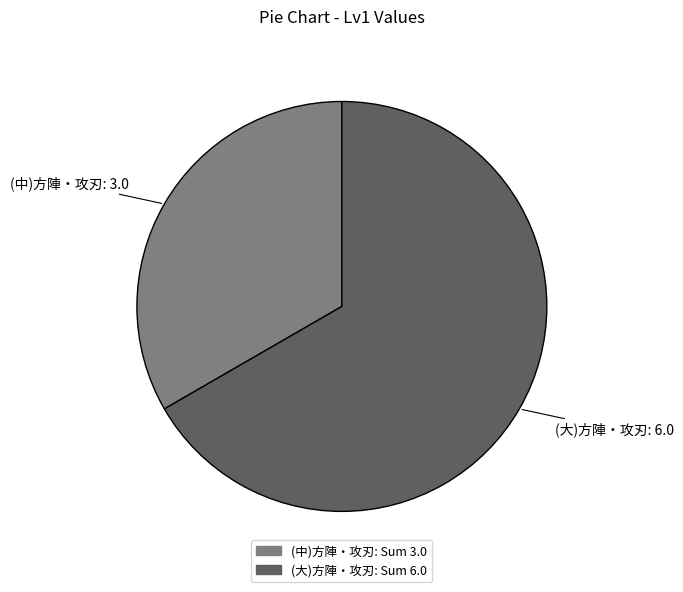

True or false: (大)方陣・攻刃 accounts for 58% of the total.

False